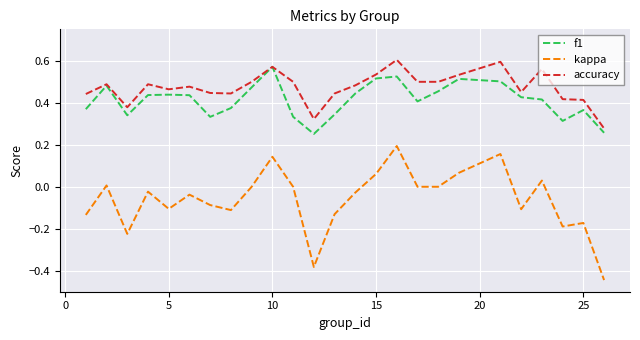

Which series has the largest total across all categories?

accuracy